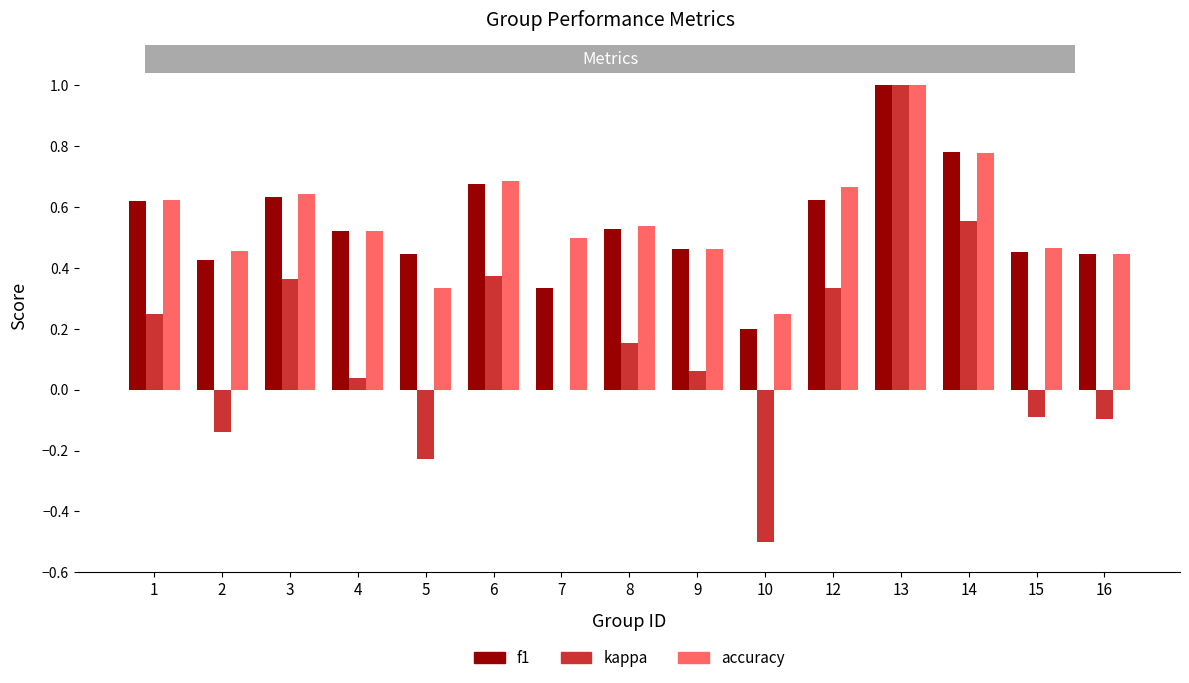

Which series changed the most between 12 and 15?

kappa